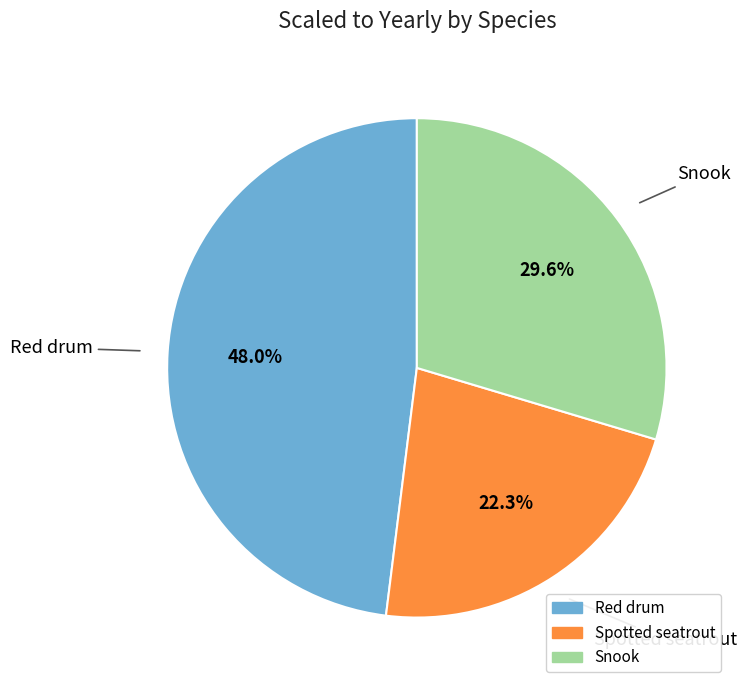

Is the sum of Spotted seatrout and Snook greater than half?

Yes